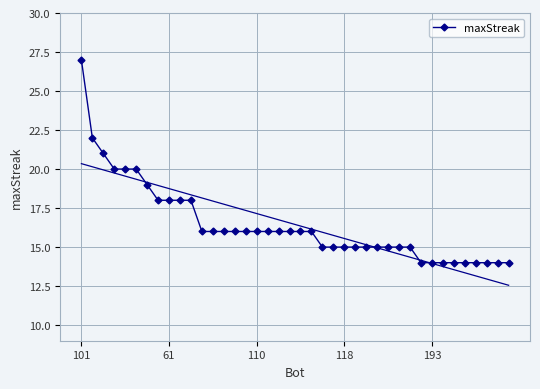

What is the maximum value shown in the chart?

27